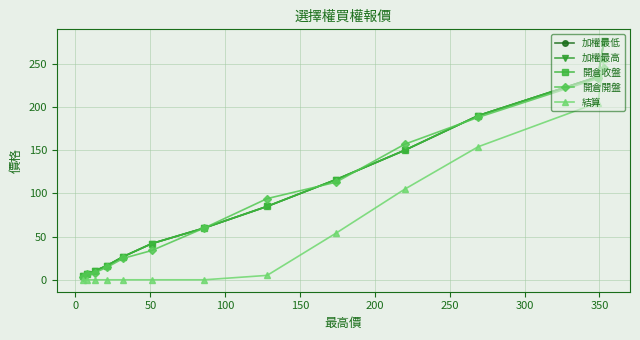

List the series in order of their peak value, lowest first.

開倉開盤, 結算, 加權最低, 加權最高, 開倉收盤